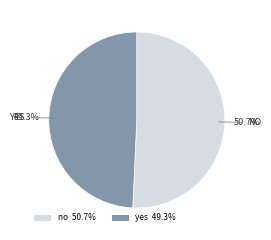

How many slices are in this pie chart?

2